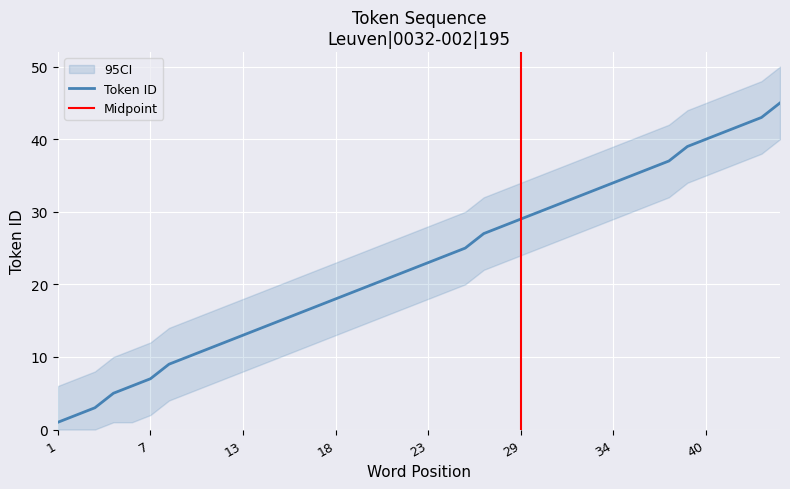

What is the highest value of the Token ID series?

45